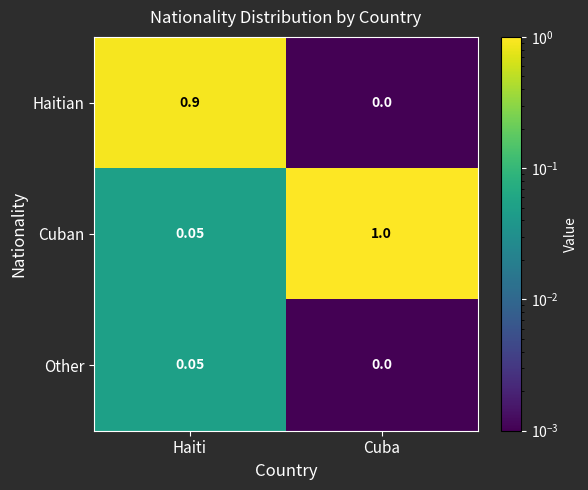

Where is Cuban nearest to the value 0?

Haiti